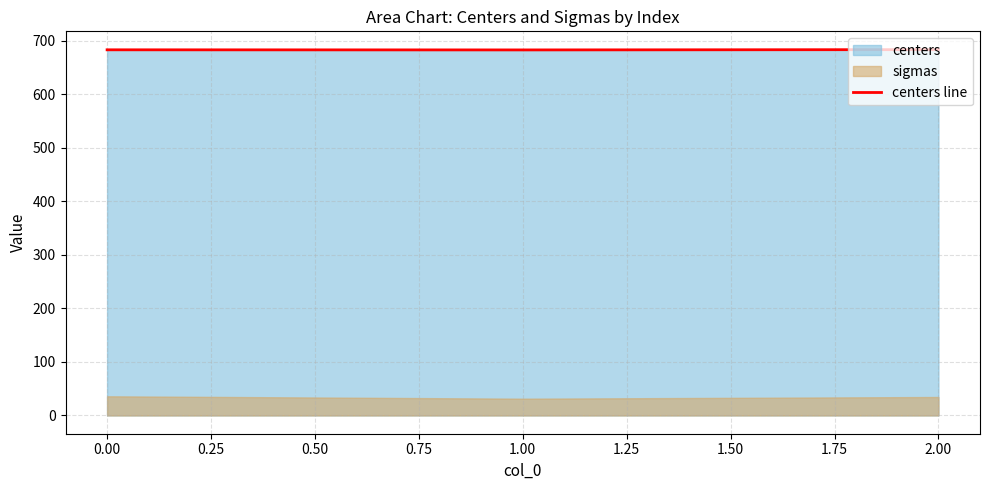

What is the average value?

683.0